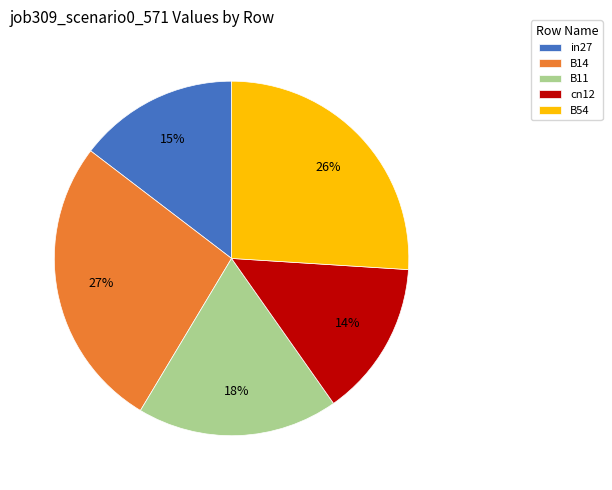

What percentage is the B54 slice, to the nearest percent?

26%